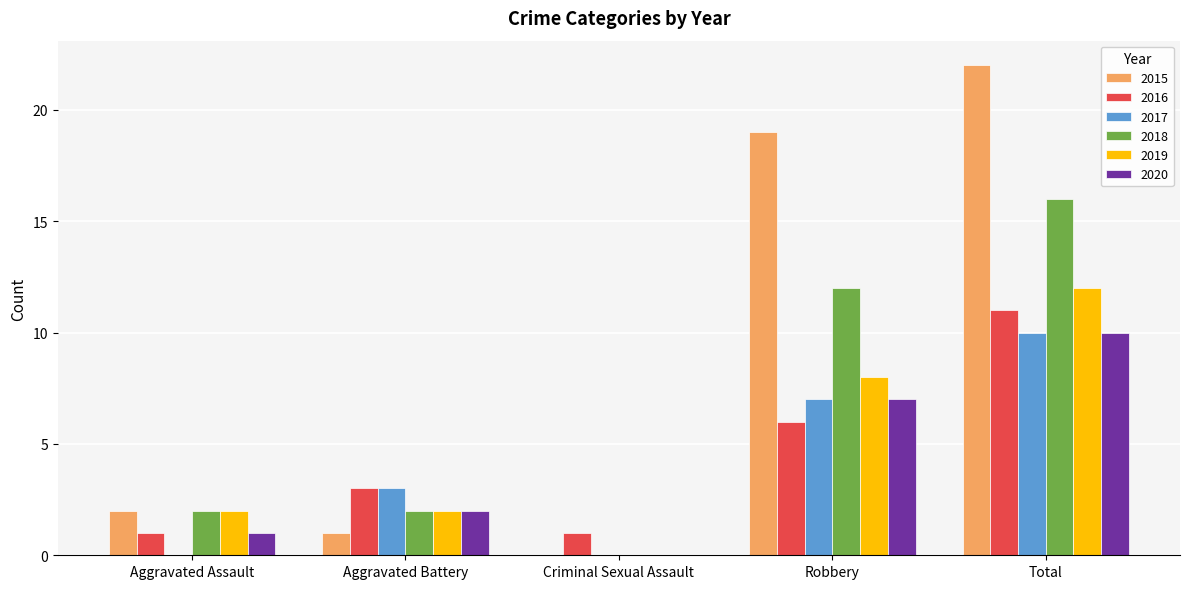

Between Aggravated Assault and Robbery, which series saw the biggest shift?

2015